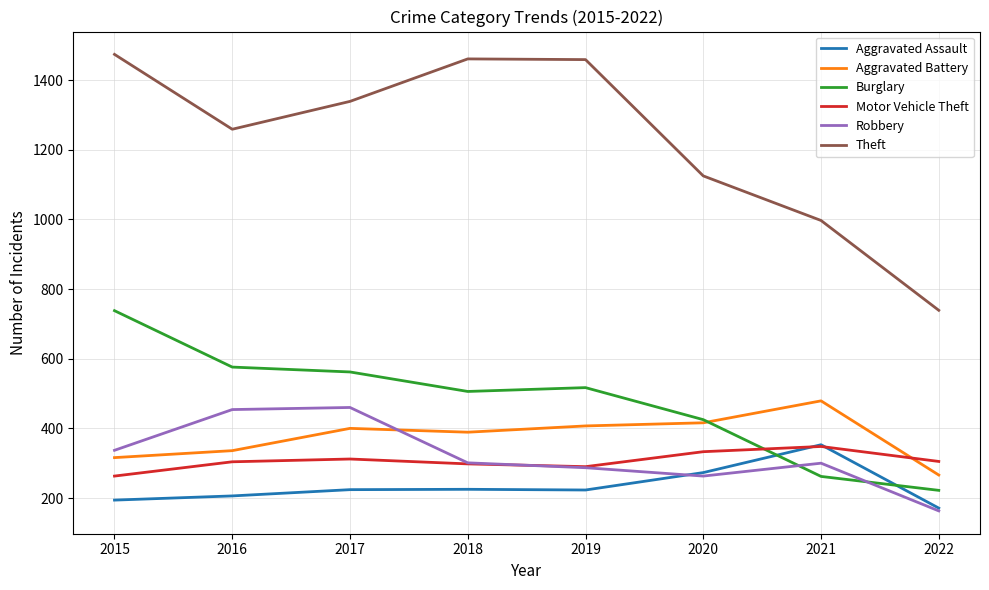

Which series has the largest range (max minus min)?

Theft